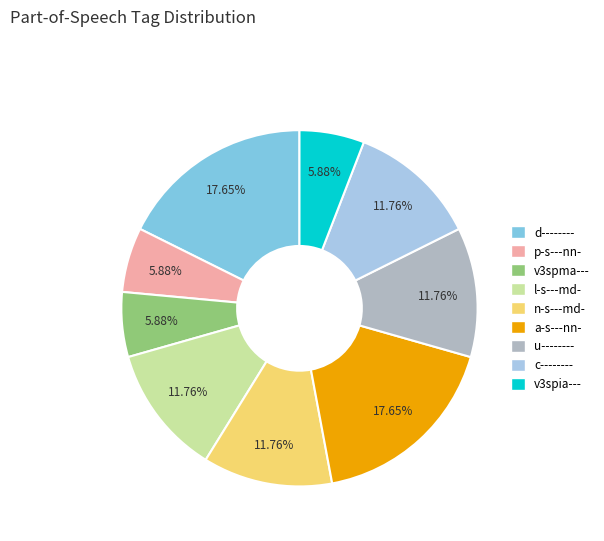

How many segments does this pie chart have?

9